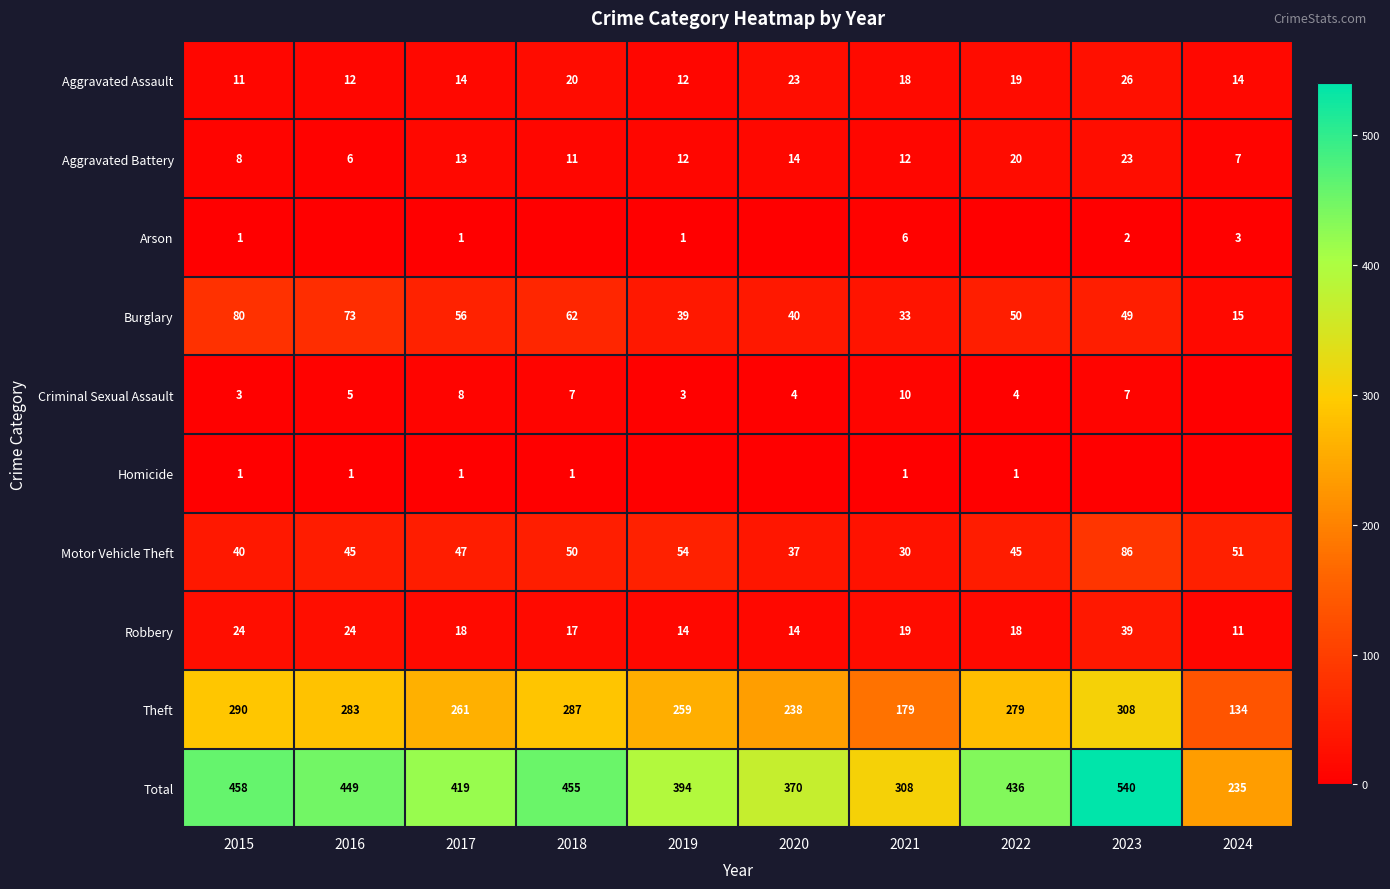

Which series changed the most between 2022 and 2024?

Total